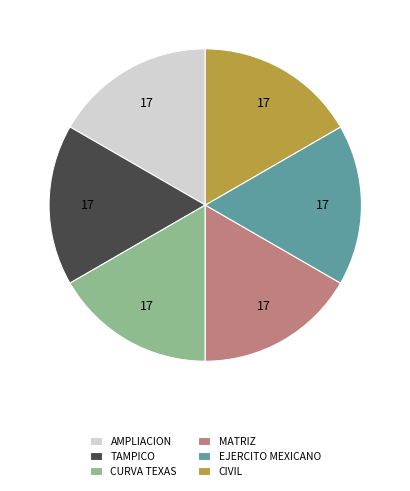

Is EJERCITO MEXICANO the majority of the pie?

No